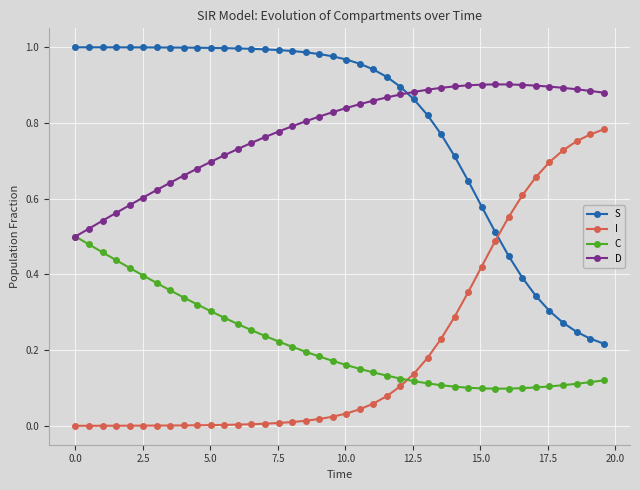

Rank the series by their maximum value, from lowest to highest.

C, I, D, S